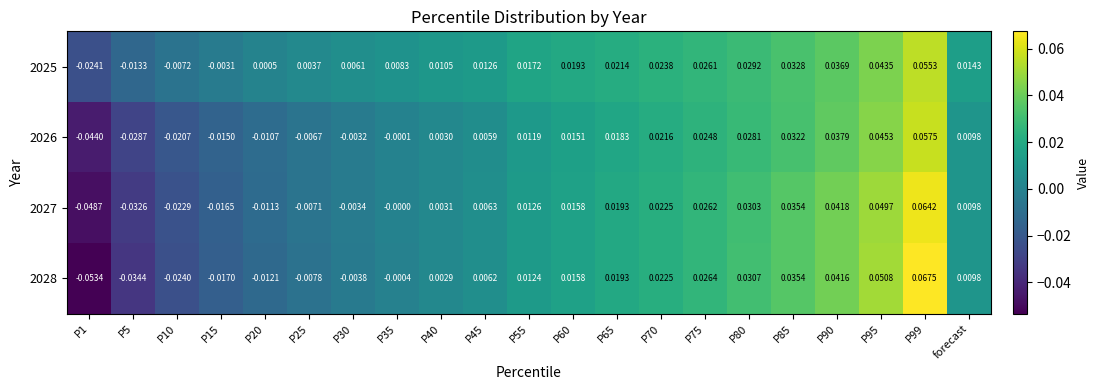

Is the value of 2025 at P80 greater than the value of 2028 at P65?

Yes